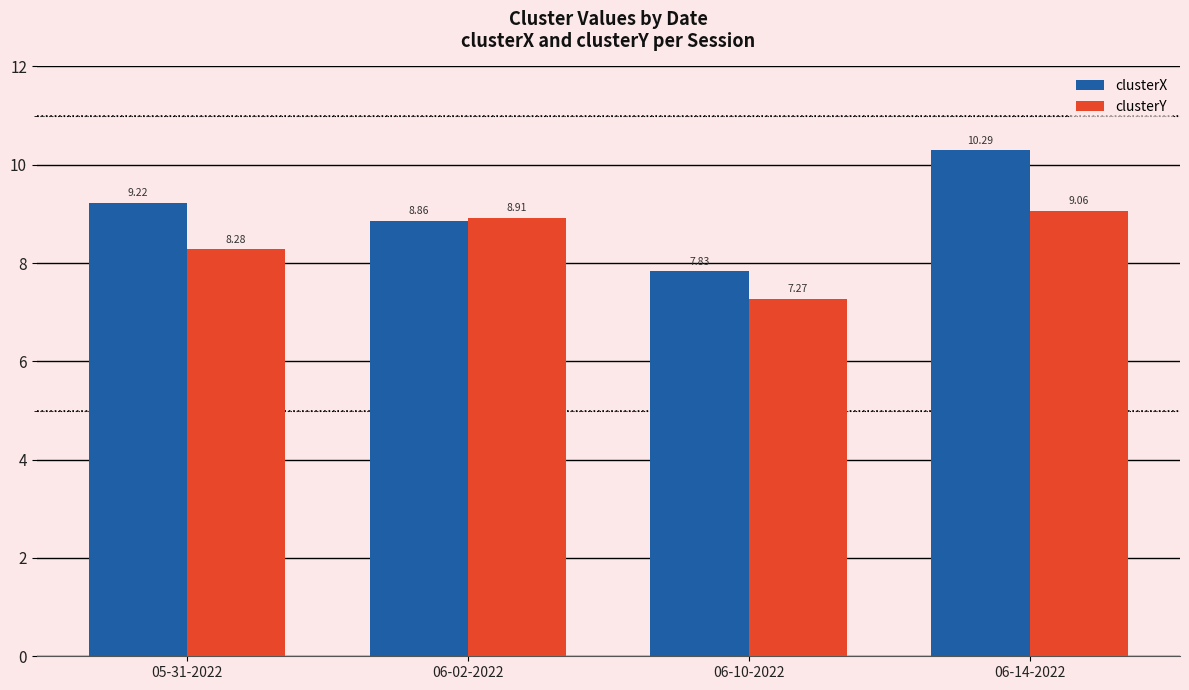

Between 05-31-2022 and 06-10-2022, which series saw the biggest shift?

clusterX